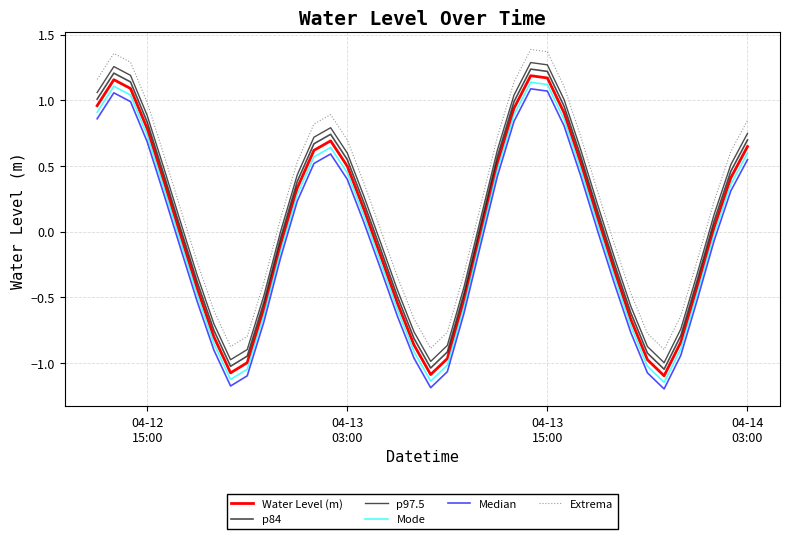

How many interior local valleys does the Extrema series have?

3